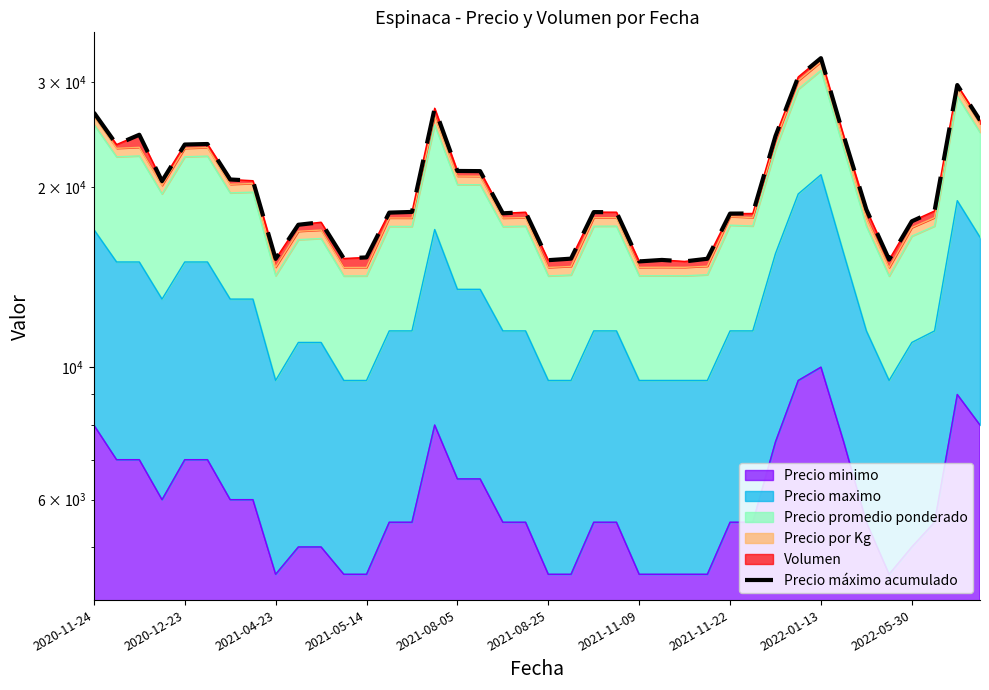

Between 36 and 2021-11-09, which is larger?

2021-11-09